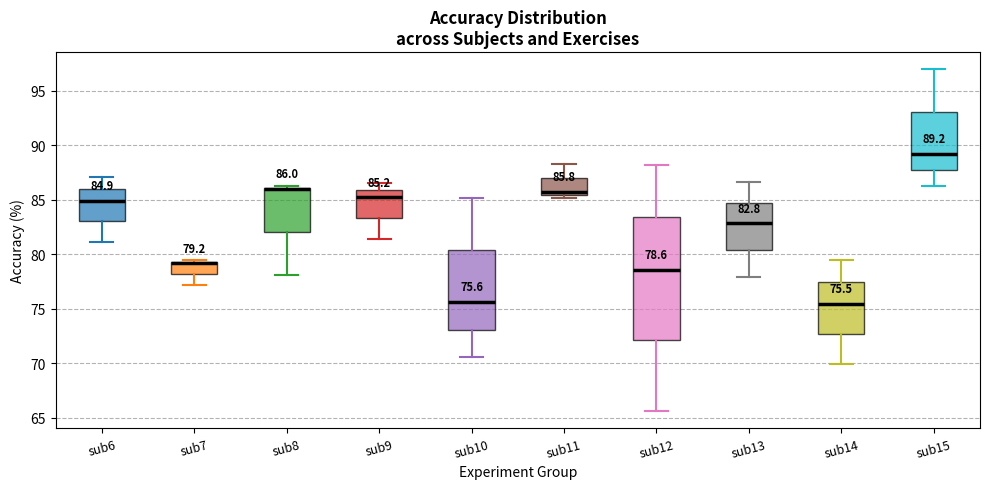

Comparing the boxes themselves (not the whiskers), which one is the tallest?

sub12